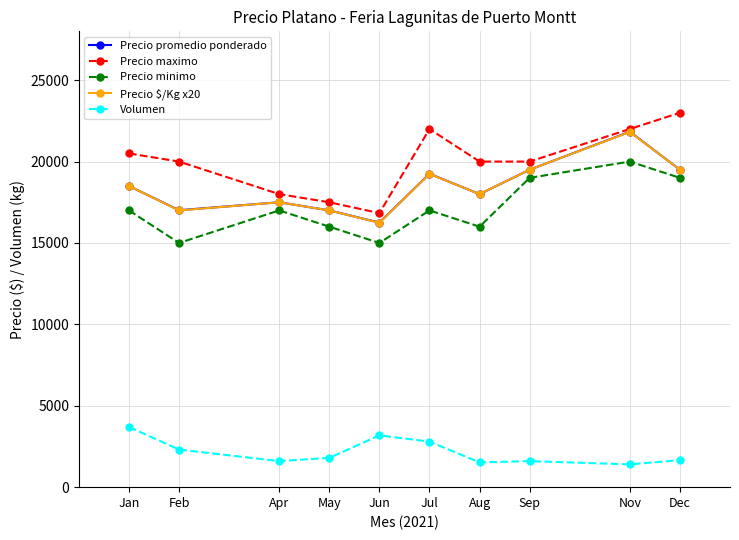

What is the label of the 5th point from the left?

Jun